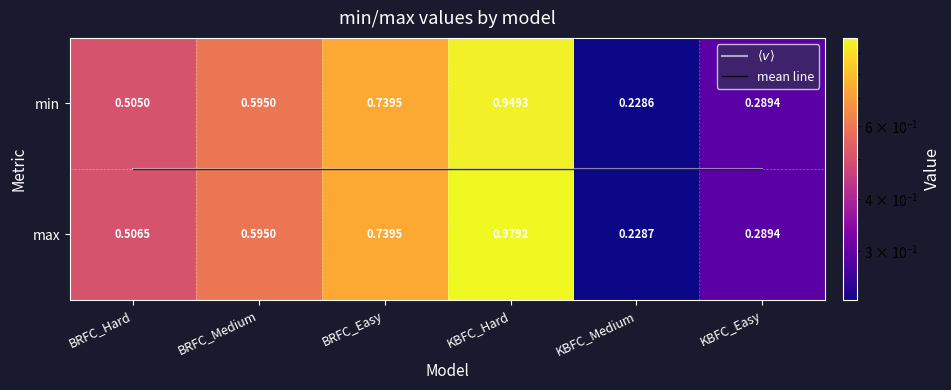

What is the sum of all min values?

3.3